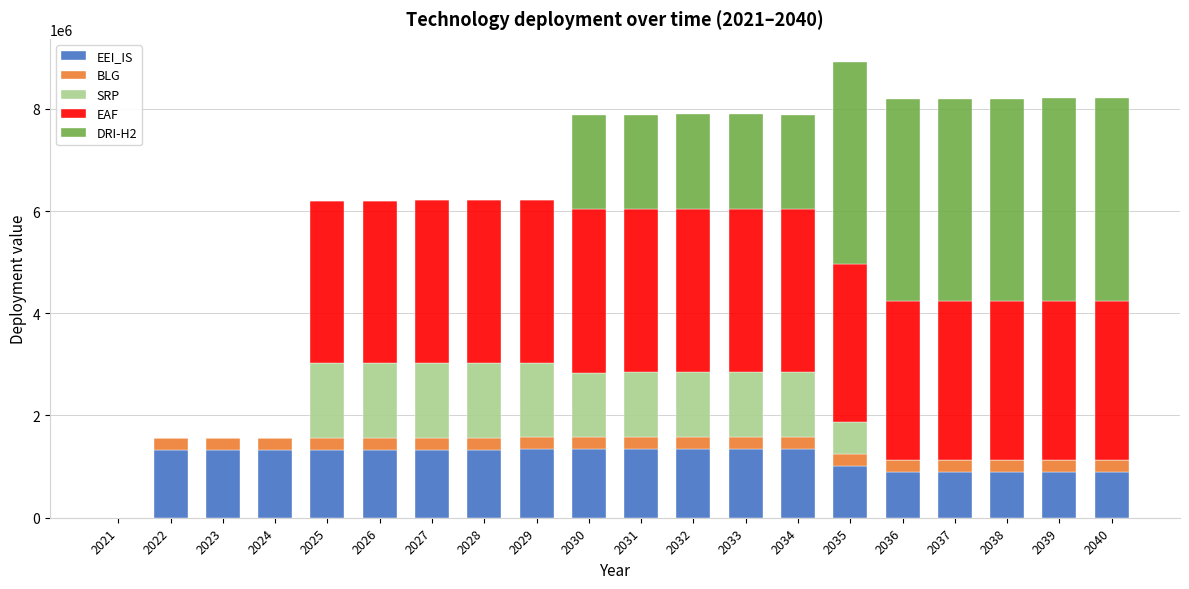

What is the total value across all series at 2030?

7876817.6